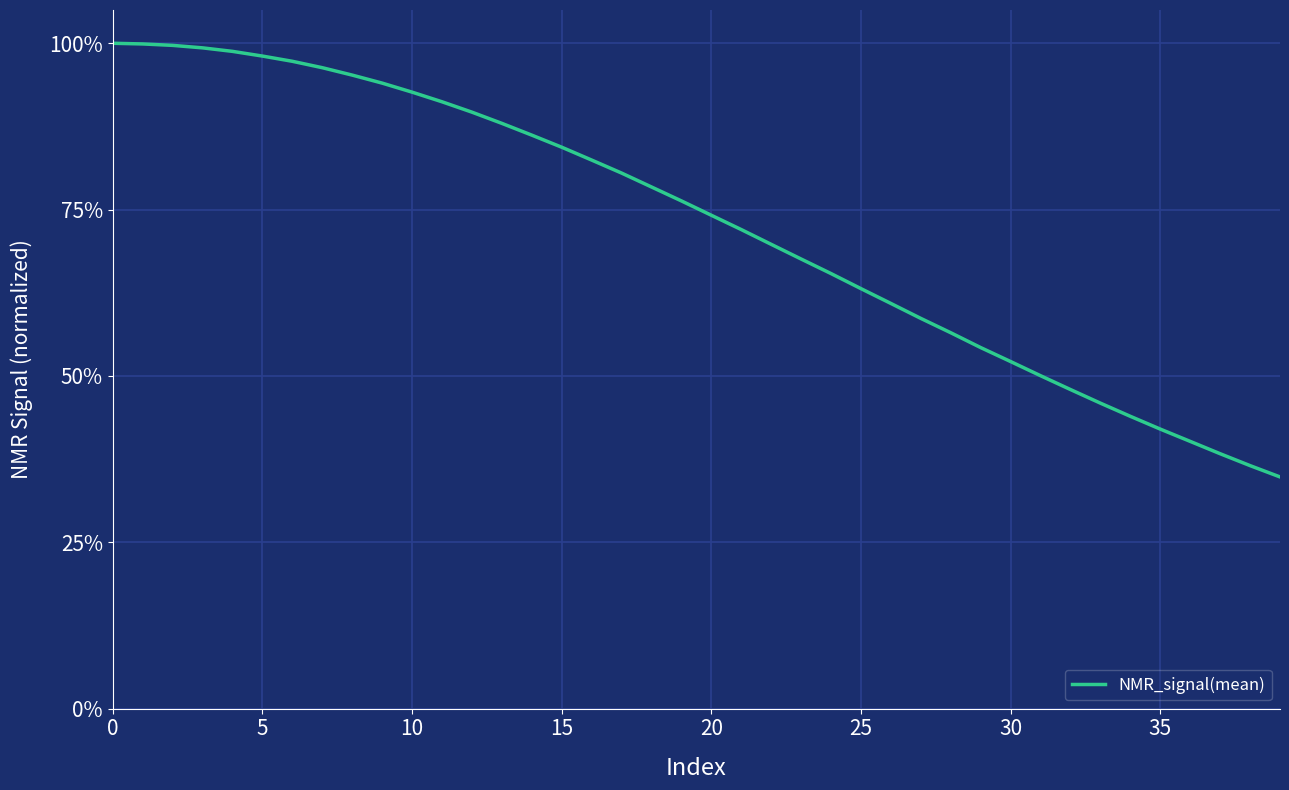

Reading left to right, extract all data points from this chart.

1.0	1.0	1.0	1.0	1.0	1.0	1.0	1.0	1.0	0.9	0.9	0.9	0.9	0.9	0.9	0.8	0.8	0.8	0.8	0.8	0.7	0.7	0.7	0.7	0.7	0.6	0.6	0.6	0.6	0.5	0.5	0.5	0.5	0.5	0.4	0.4	0.4	0.4	0.4	0.3